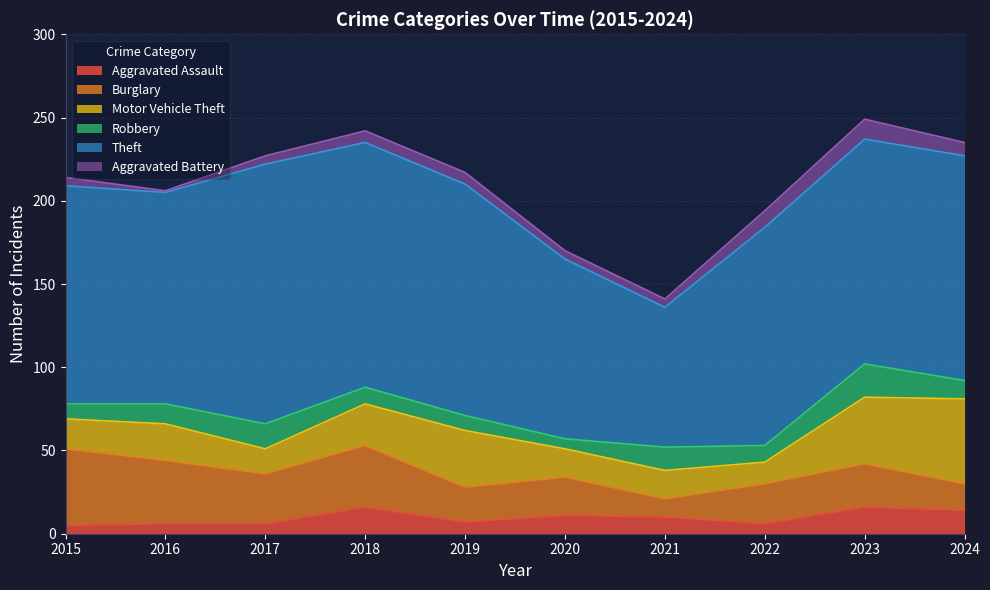

What is the approximate value of Aggravated Assault at 2017, to the nearest 5?

5